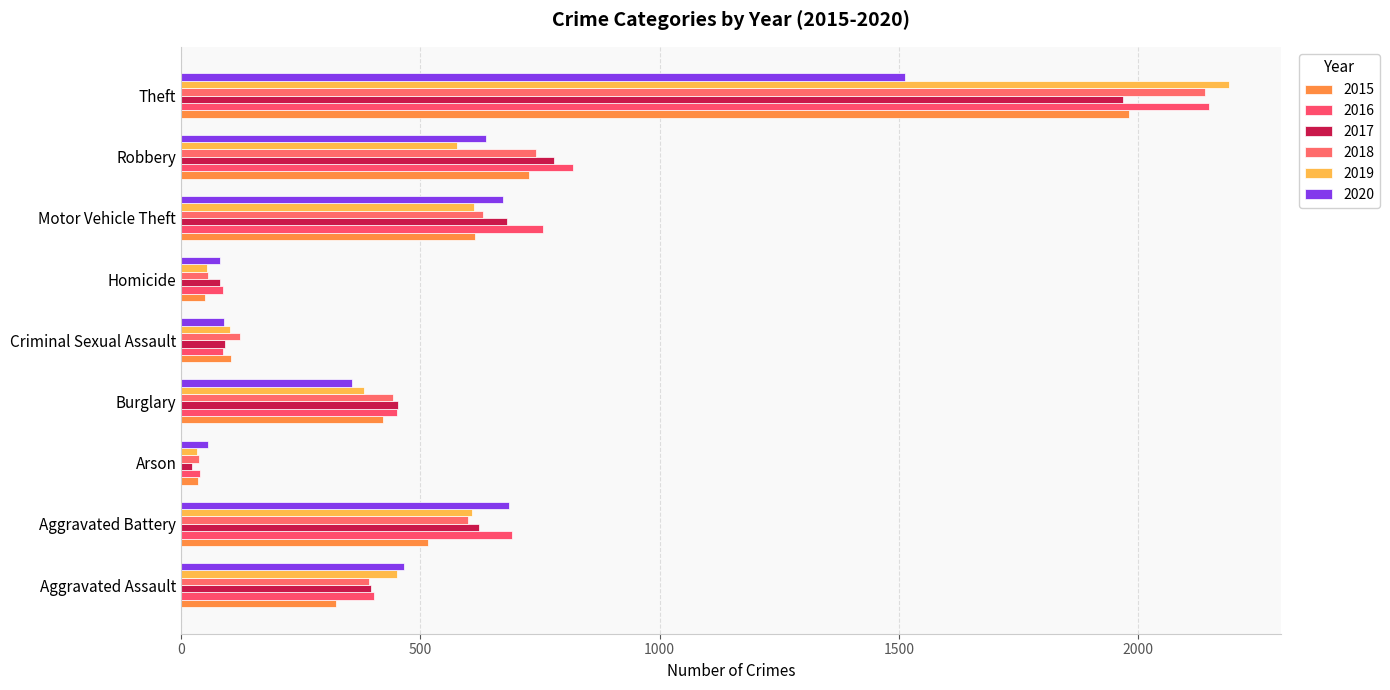

Which has a higher value, Burglary or Aggravated Battery?

Aggravated Battery